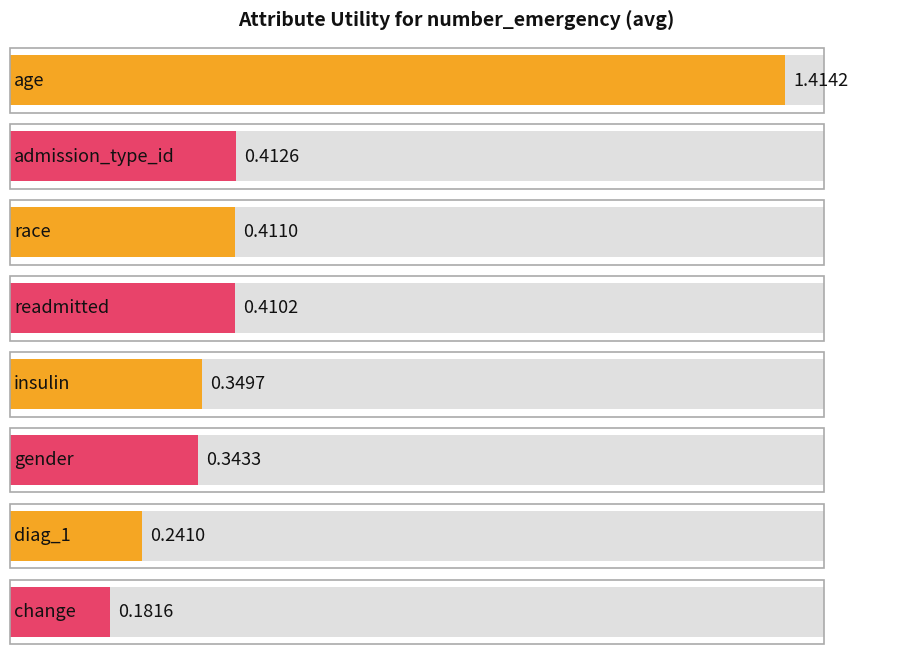

Count the number of data series in this chart.

1